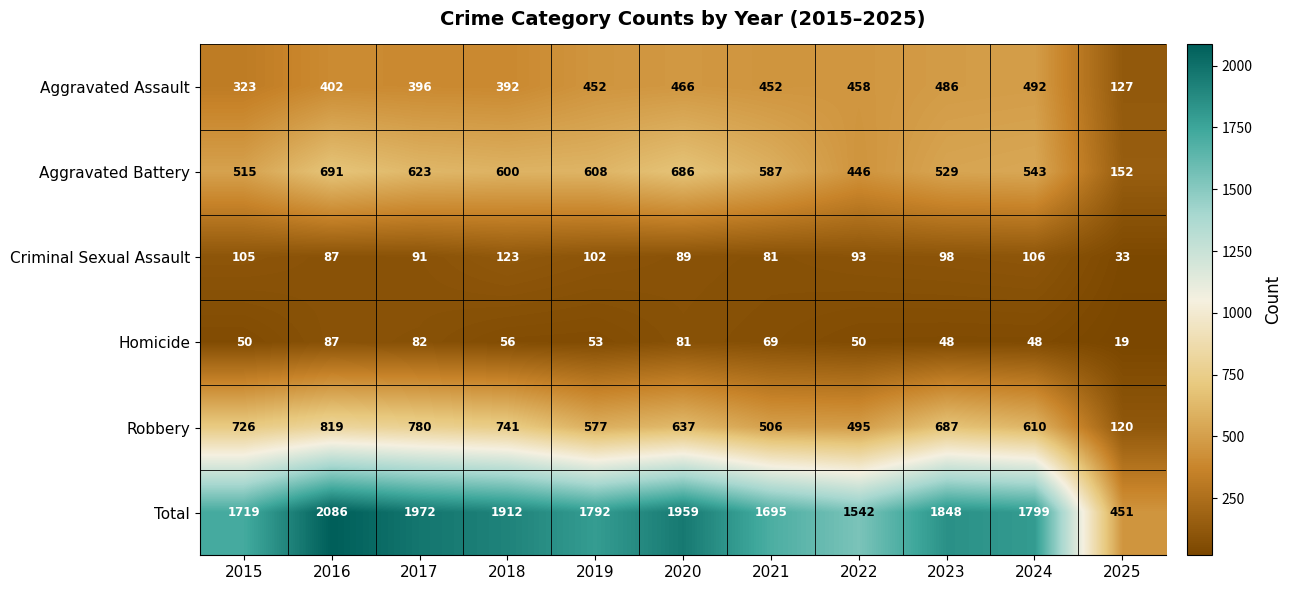

What is the average value of the Criminal Sexual Assault series?

92